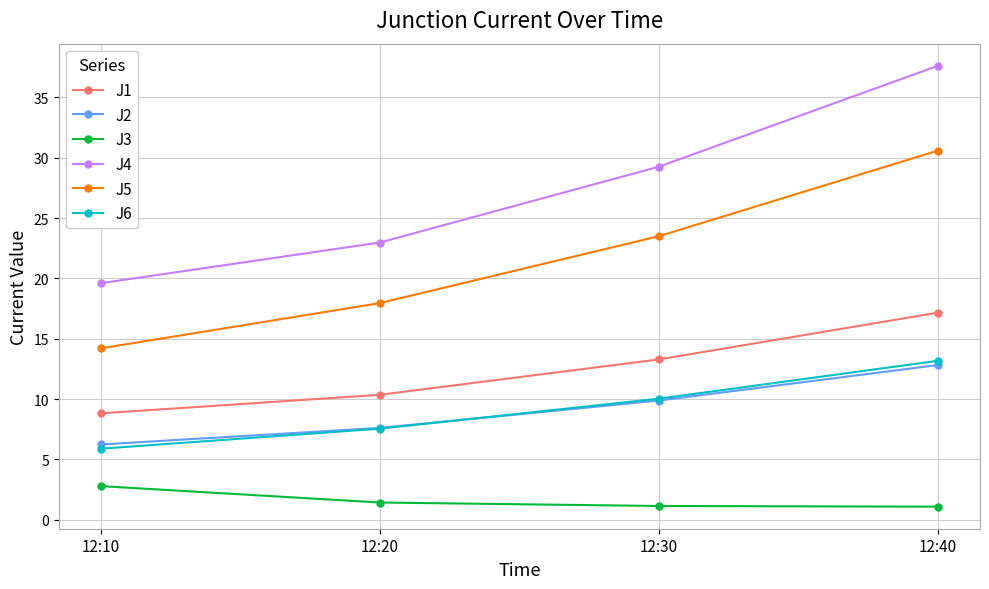

What is the greatest value displayed?

37.6